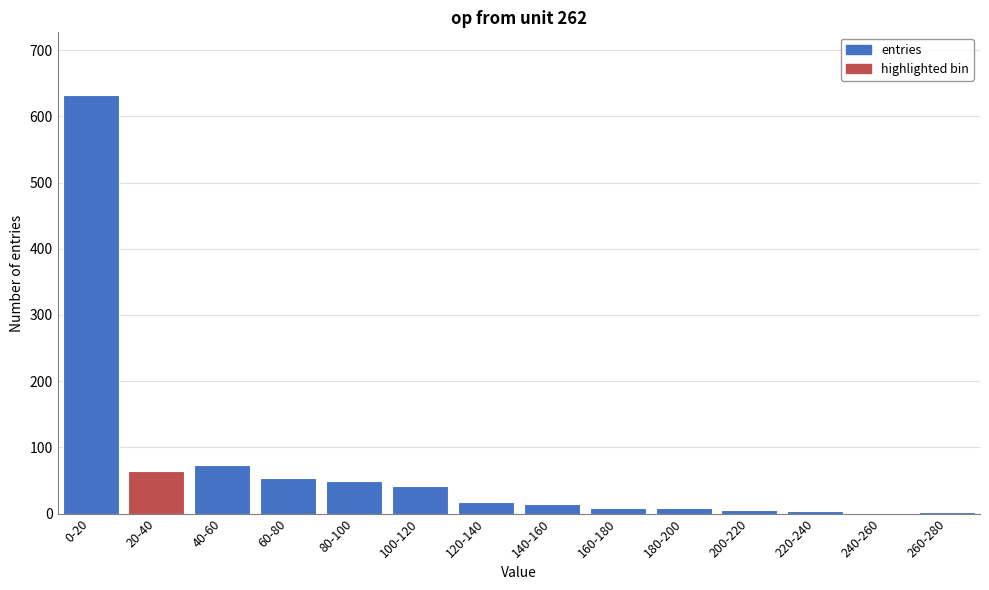

At which label is the value closest to 316?

40-60